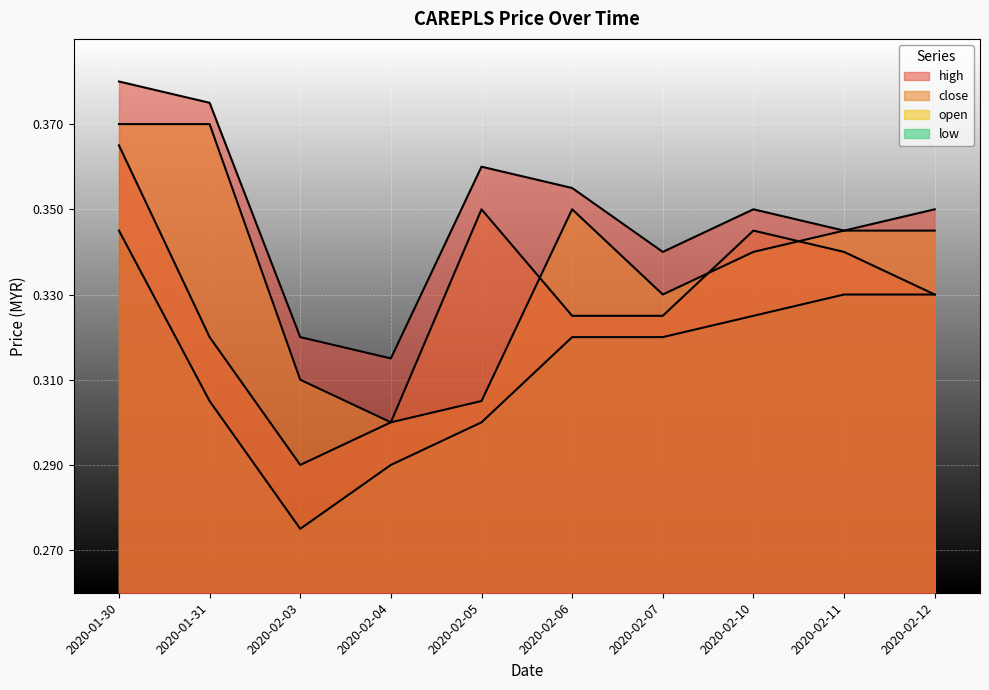

At which category does close reach its first local peak?

2020-02-05